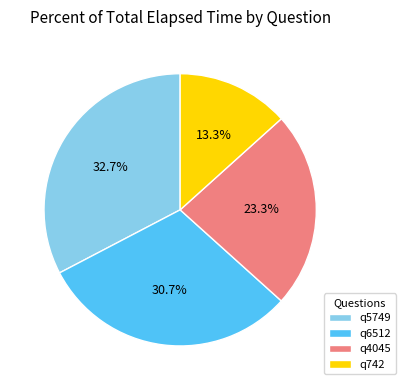

Which slice is the smallest?

q742